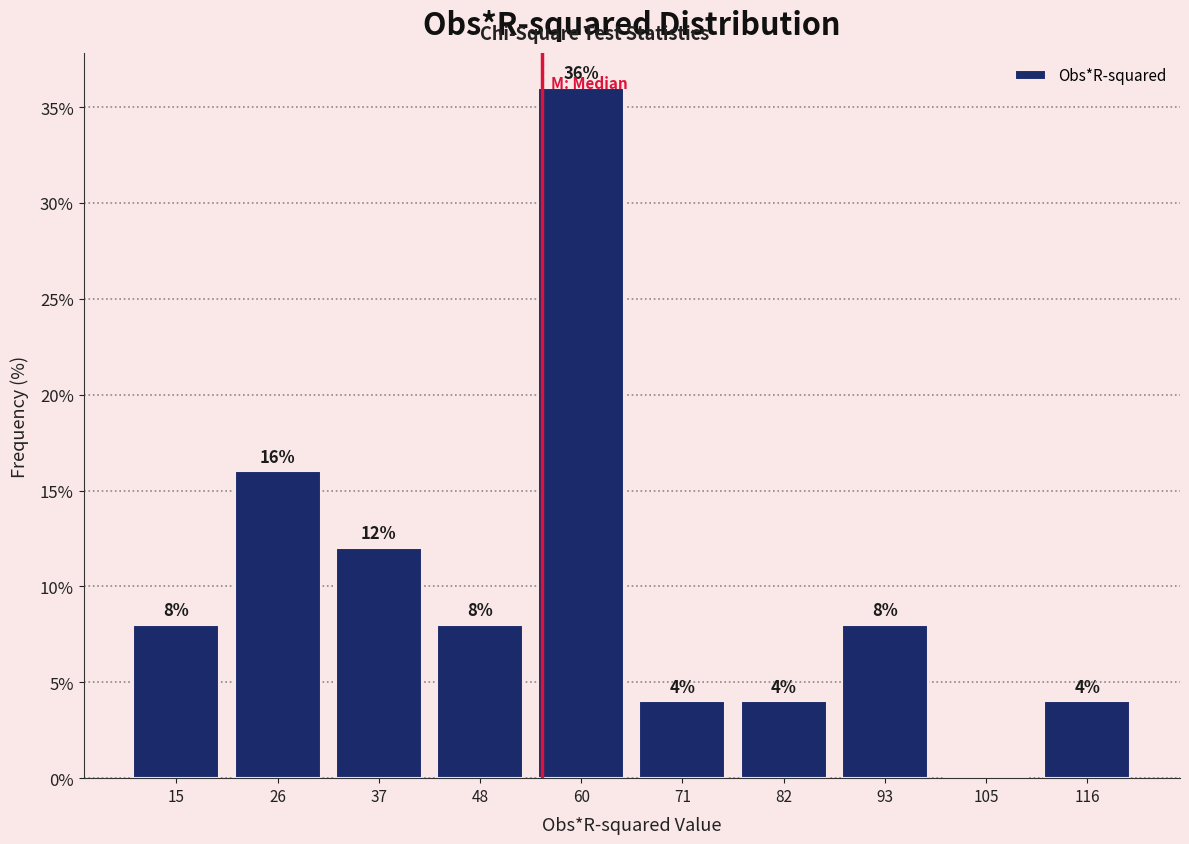

Over which range of the x-axis is the bar tallest?

54 to 66